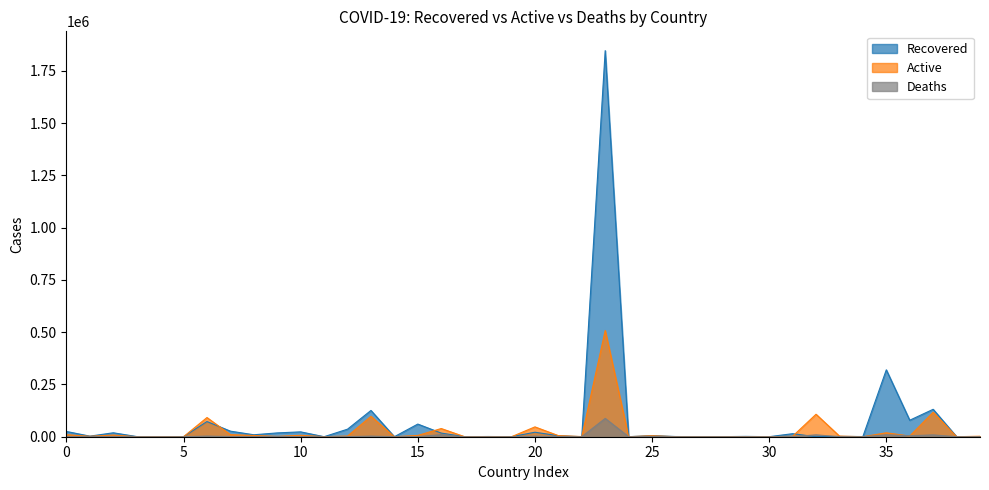

Where is the first local maximum for Deaths?

Algeria